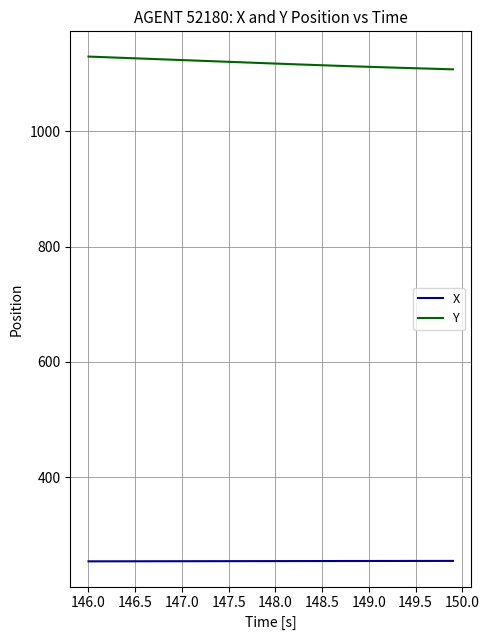

List the series in order of their overall mean, highest first.

Y, X